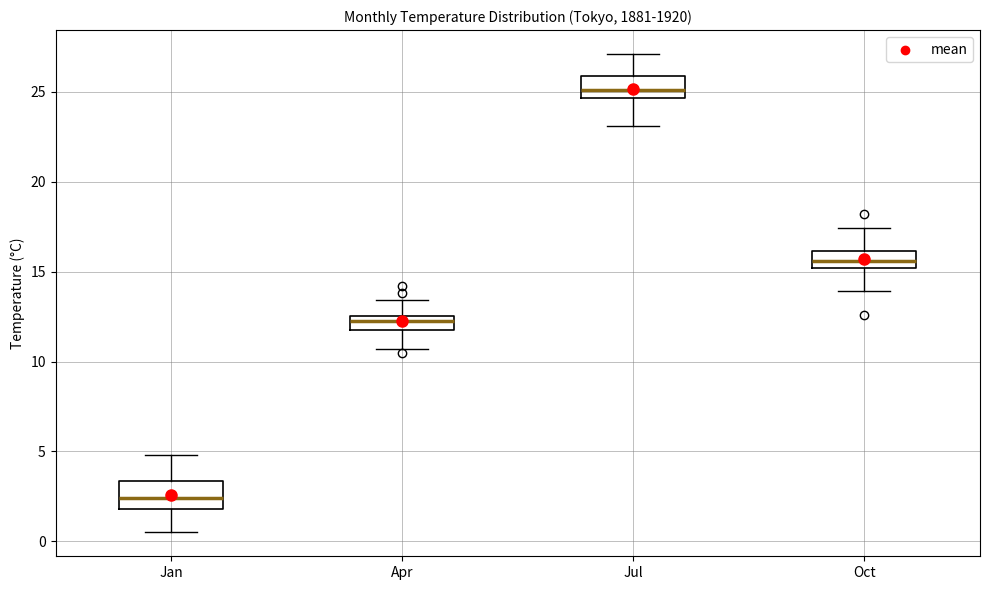

Reading left to right, transcribe this box plot: for each box, give where its median line is, the range the box spans, and where its two whiskers end, as read against the y-axis. The values are not printed on the chart, so give them approximately, as read against the axis.

Jan: median 2.5, box 2.0 to 3.5, whiskers 0.5 to 5.0
Apr: median 12.5 (inside the box), box 12.0 to 12.5, whiskers 10.5 to 13.5
Jul: median 25.0, box 24.5 to 26.0, whiskers 23.0 to 27.0
Oct: median 15.5, box 15.0 to 16.0, whiskers 14.0 to 17.5